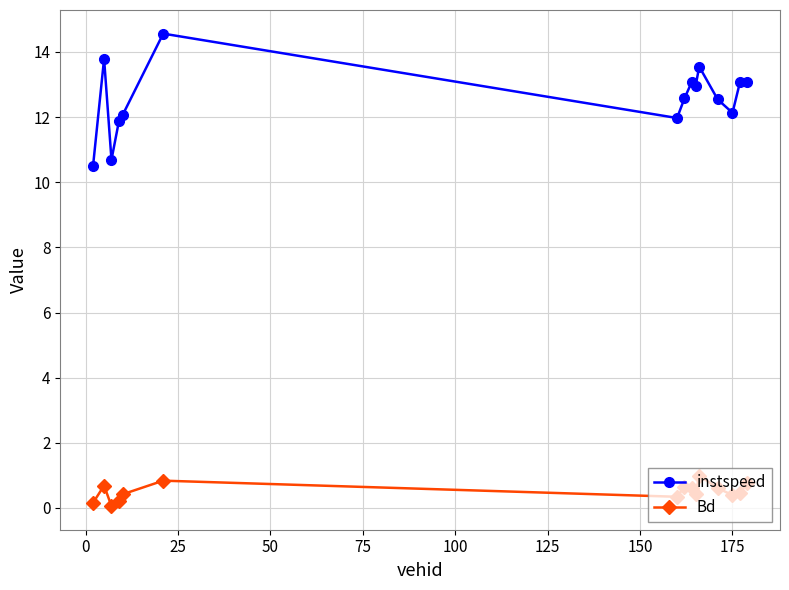

What is the value of the Bd point at the 2nd from the left?

0.7